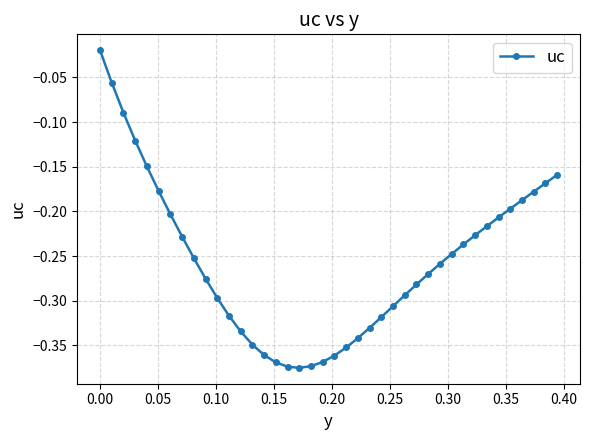

What is the difference between the maximum and minimum values?

0.4